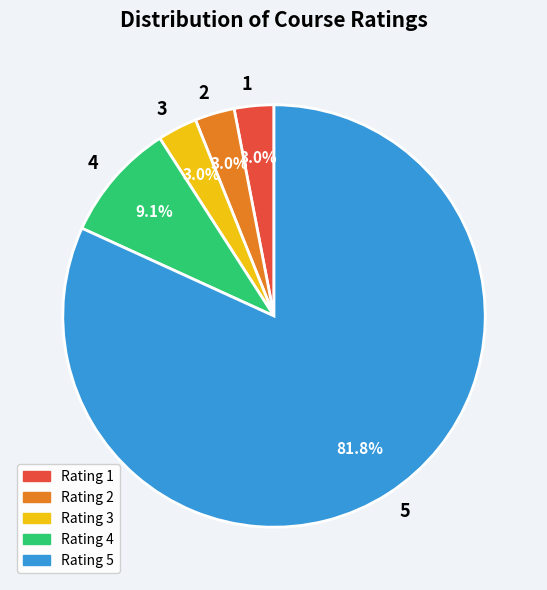

Is it true that 4 is 9% of the pie?

True